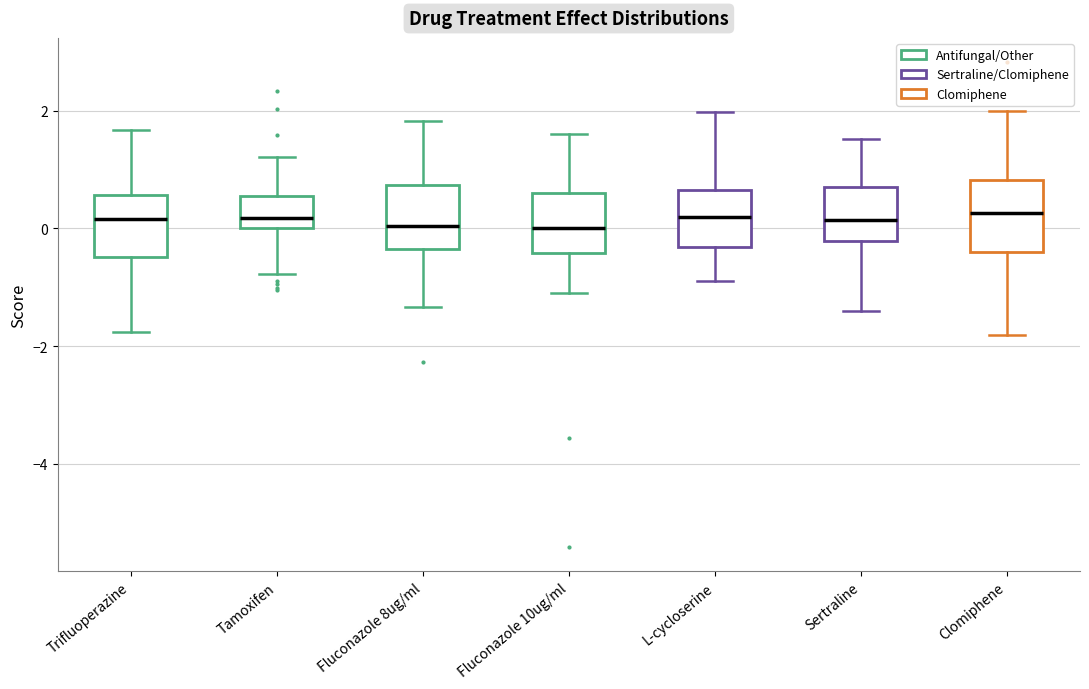

Where is the lower edge of the box for Tamoxifen on the y-axis? The values are not printed on the chart, so give them approximately, as read against the axis.

0.0